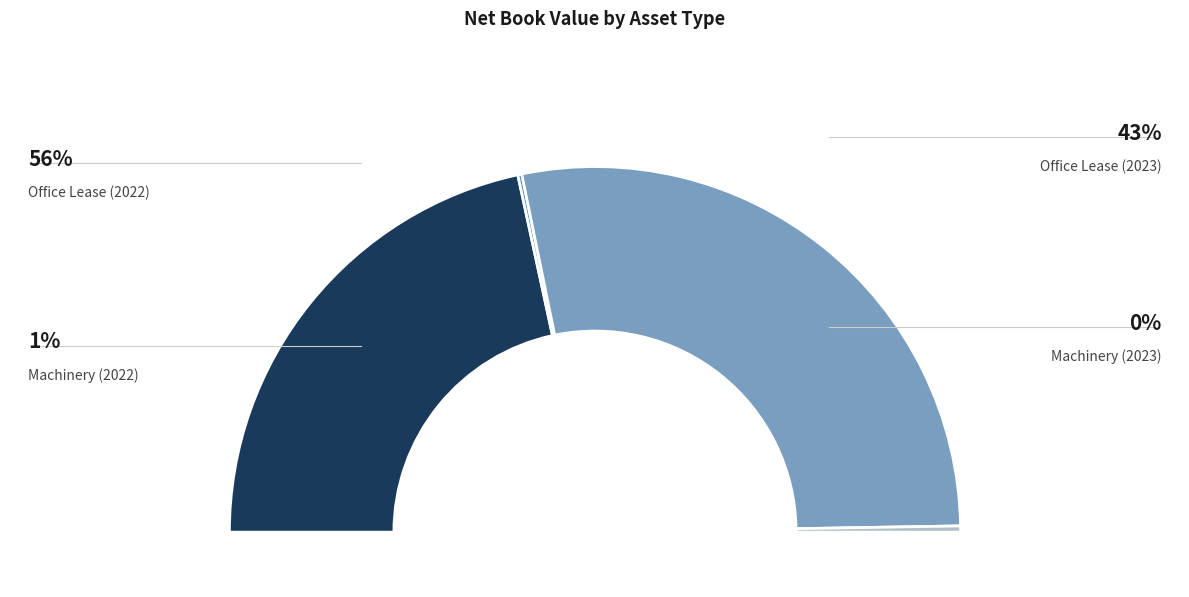

To the nearest percent, what portion does Office Lease (2022) represent?

56%